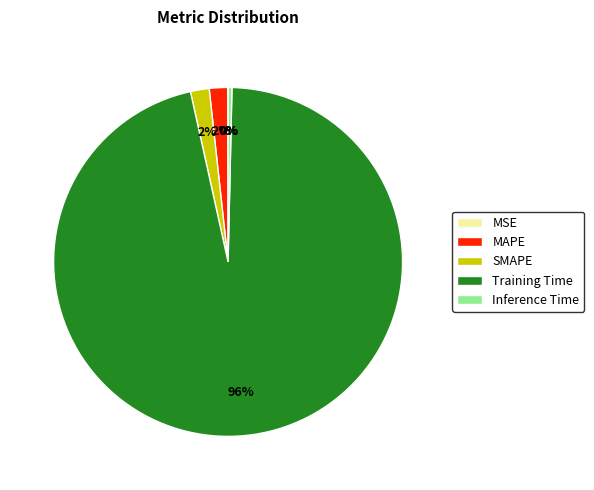

True or false: Training Time accounts for 96% of the total.

True